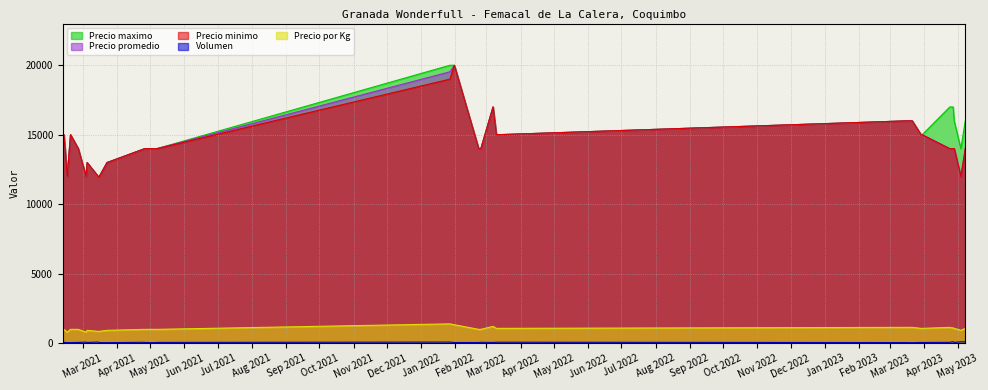

What is the average value of the Precio maximo series?

14824